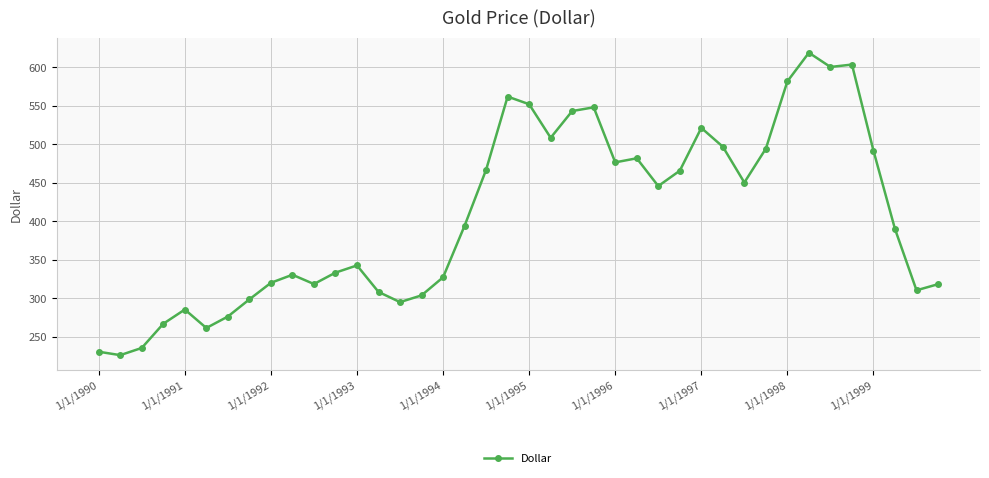

What is the value of the 10th point from the left?

330.3